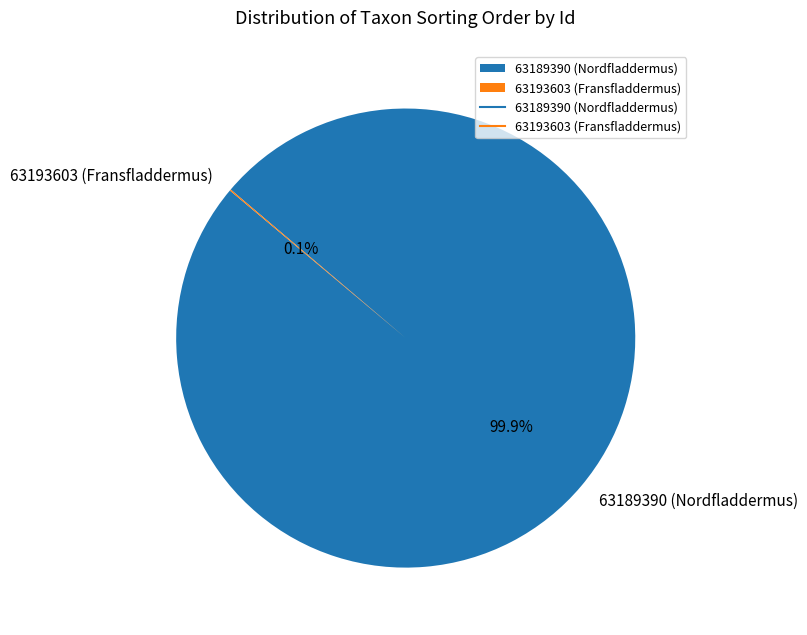

Is 63189390 (Nordfladdermus) the majority of the pie?

Yes